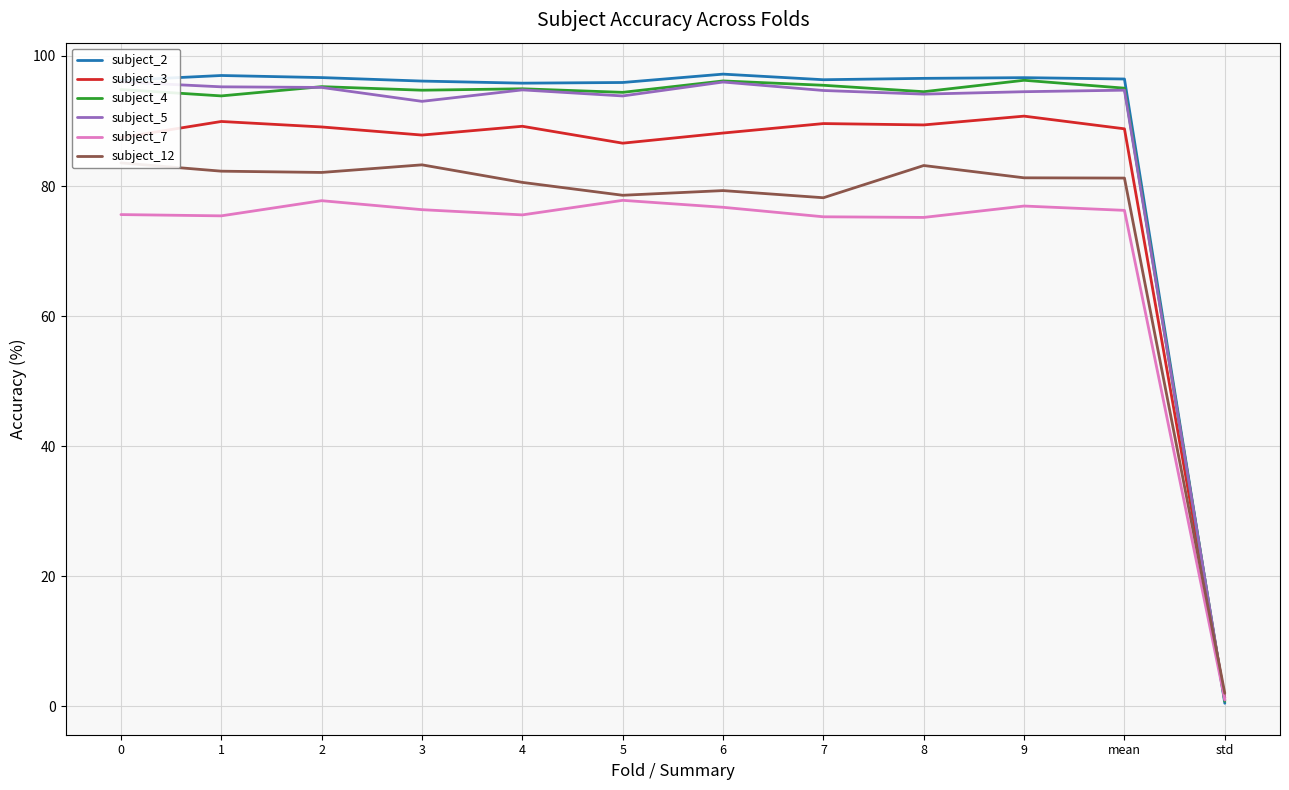

How many times do subject_3 and subject_2 cross each other?

1